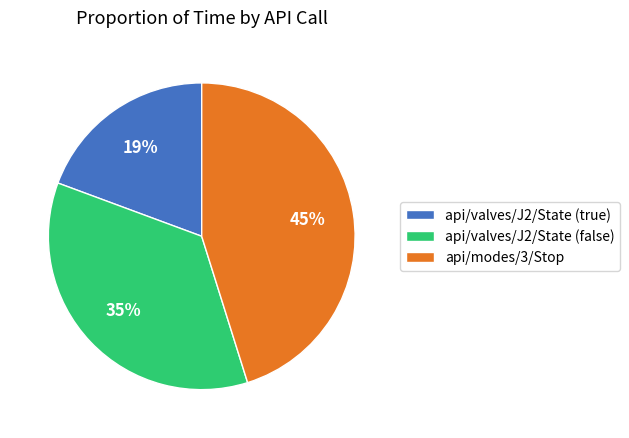

To the nearest percent, what portion does api/modes/3/Stop represent?

45%